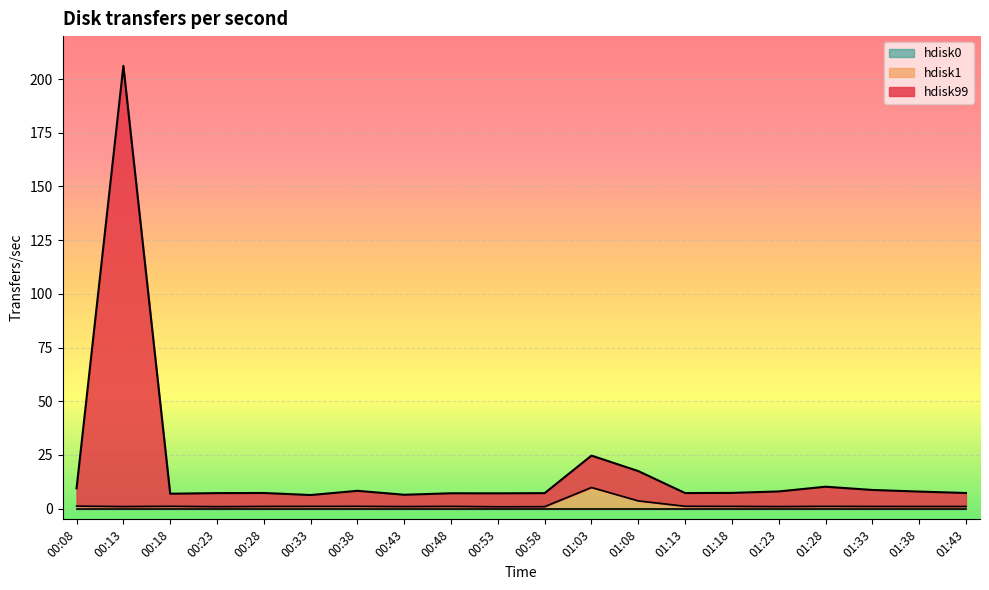

How many data points in hdisk1 are above 1?

11